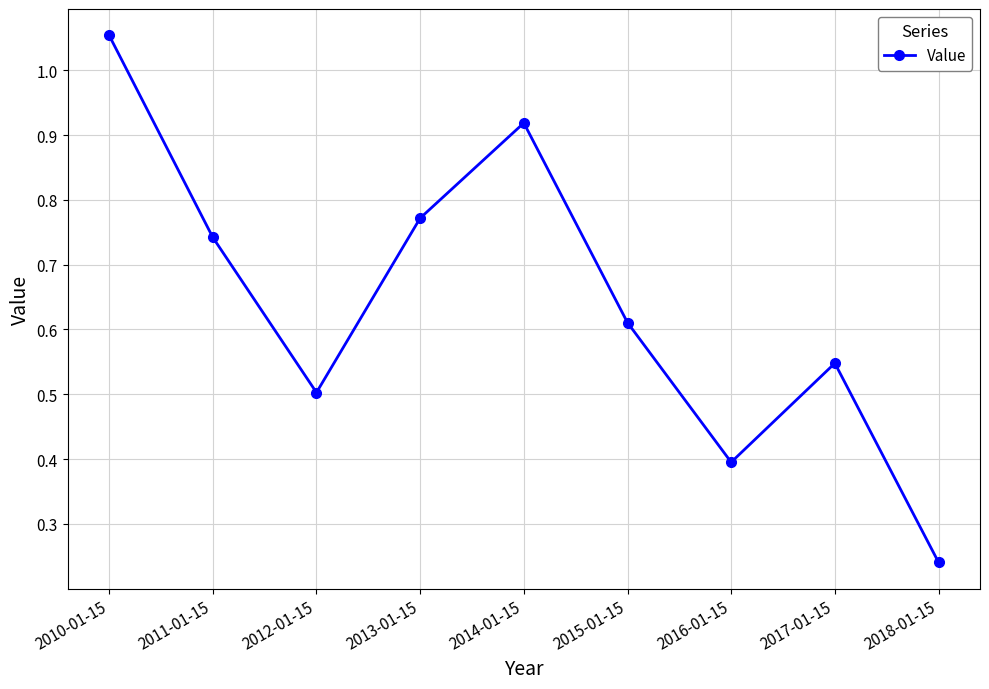

True or false: the data shows 0.7 at 2016-01-15.

False